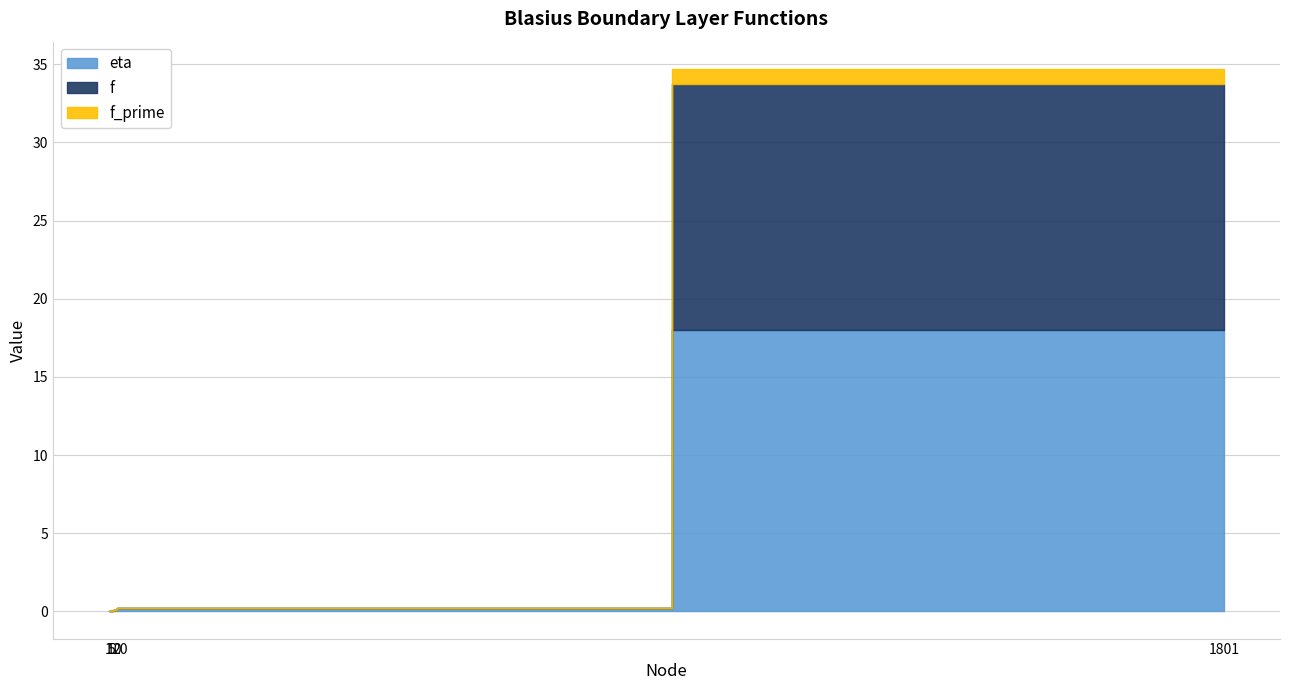

Reading left to right, transcribe all the data shown in this chart.

eta: 0.0	0.0	0.1	0.2	18.0
f: 0.0	0.0	0.0	0.0	15.7
f_prime: 0.0	0.0	0.0	0.0	1.0